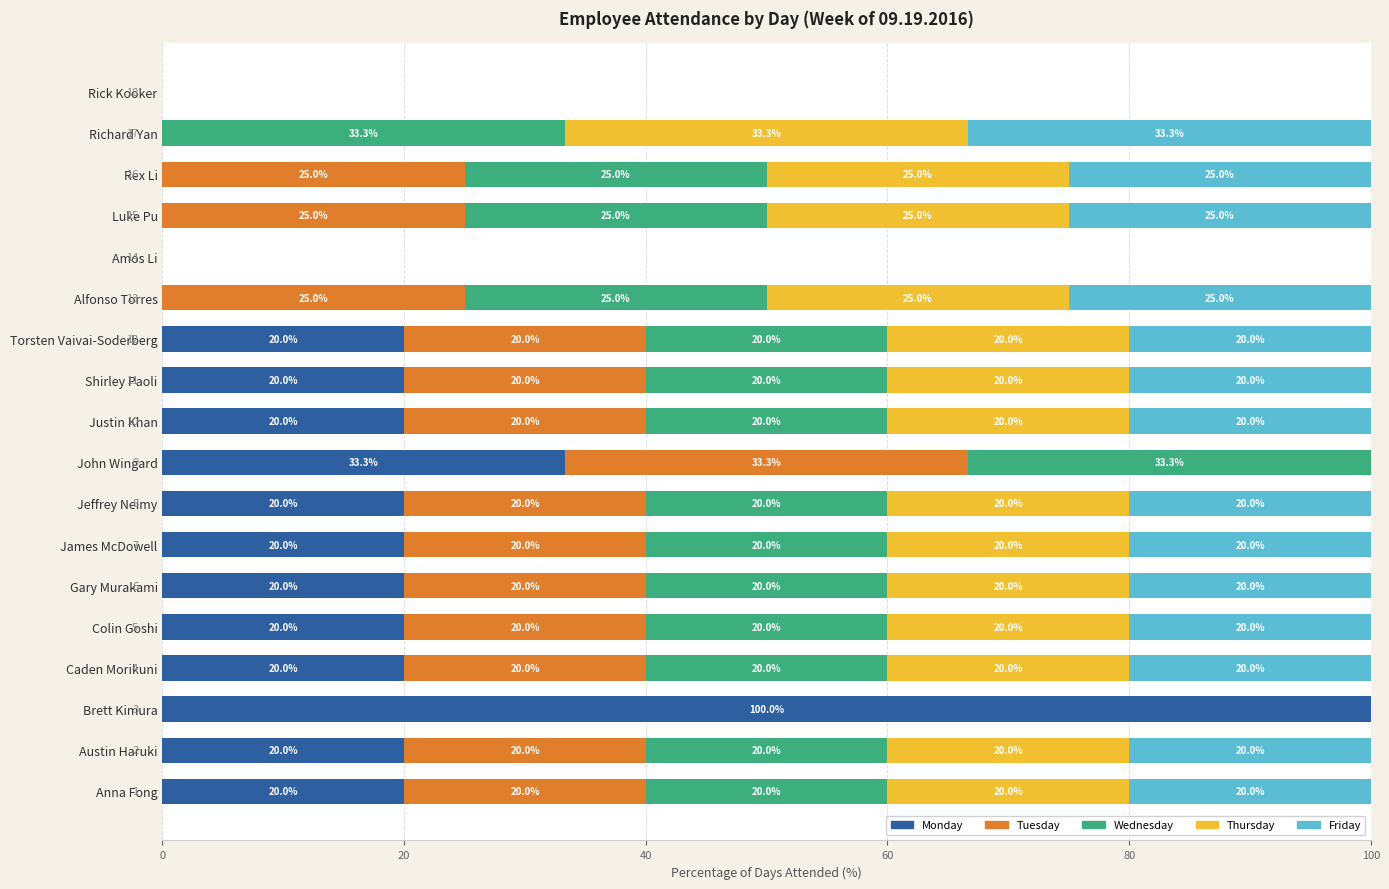

What is the total value across all series at Colin Goshi?

100.0